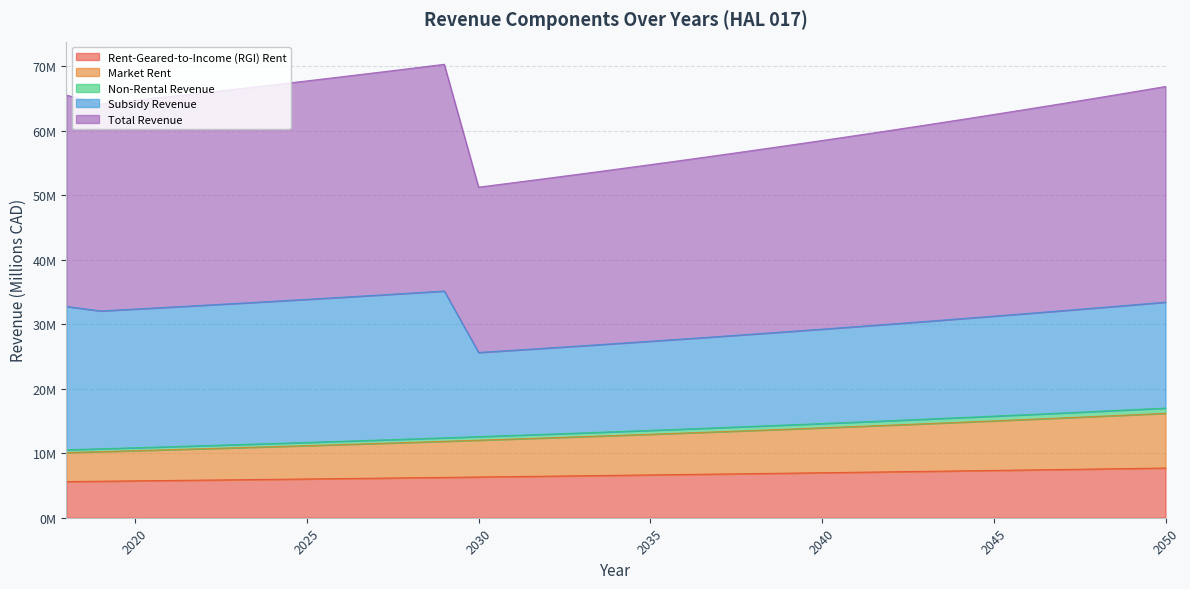

How many data points in Non-Rental Revenue are less than 12?

12